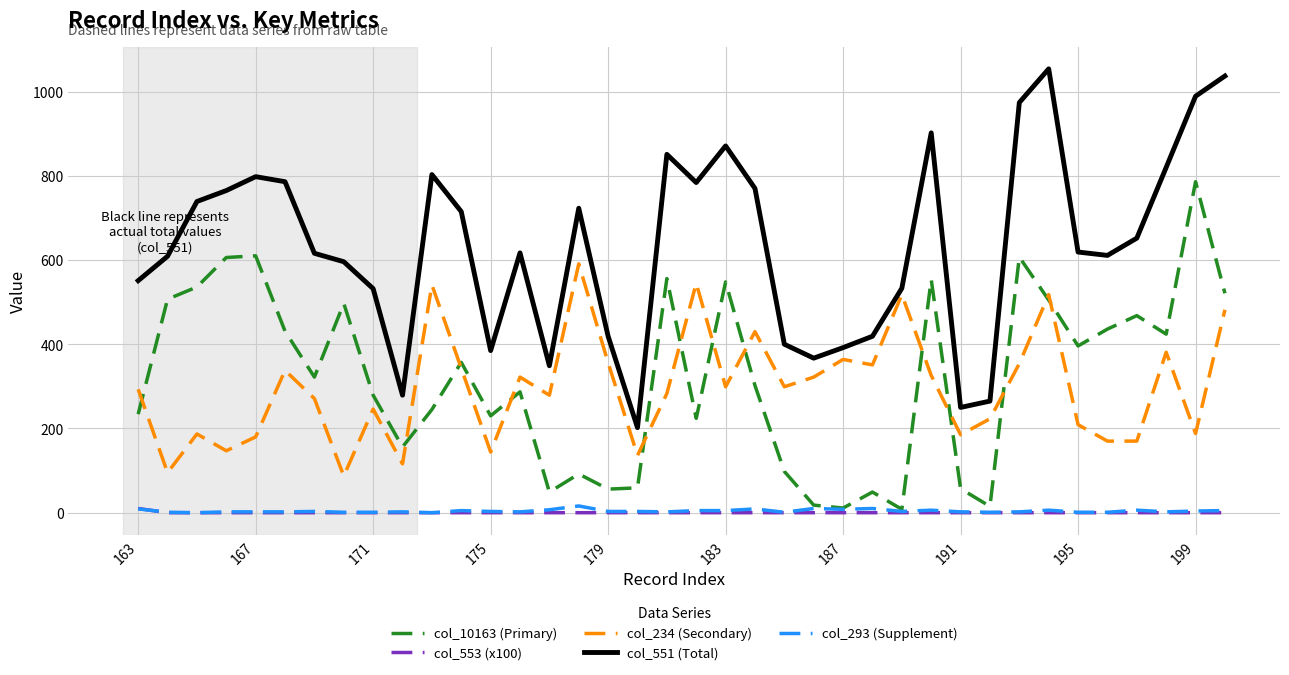

Does the chart have visible grid lines?

Yes